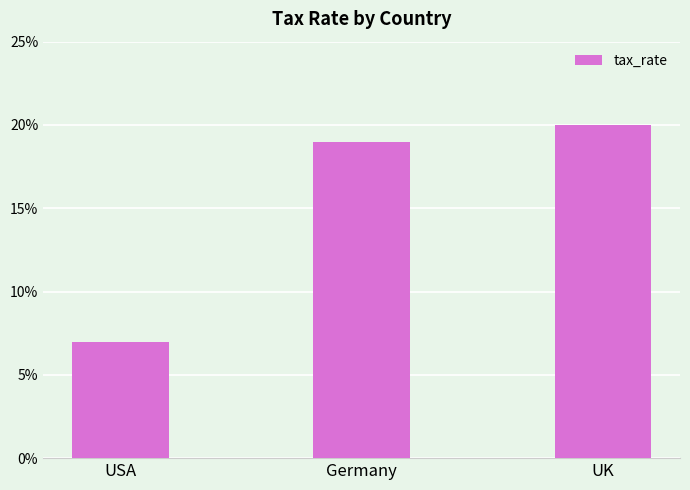

What is the greatest value displayed?

0.2